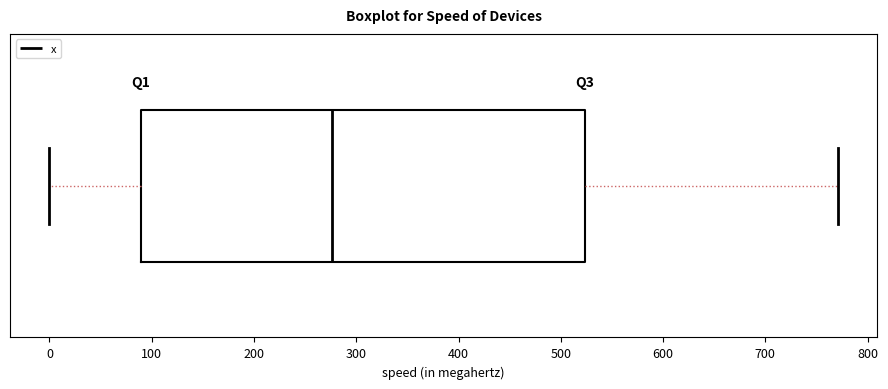

Where does the right whisker of the box end on the x-axis? The values are not printed on the chart, so give them approximately, as read against the axis.

770